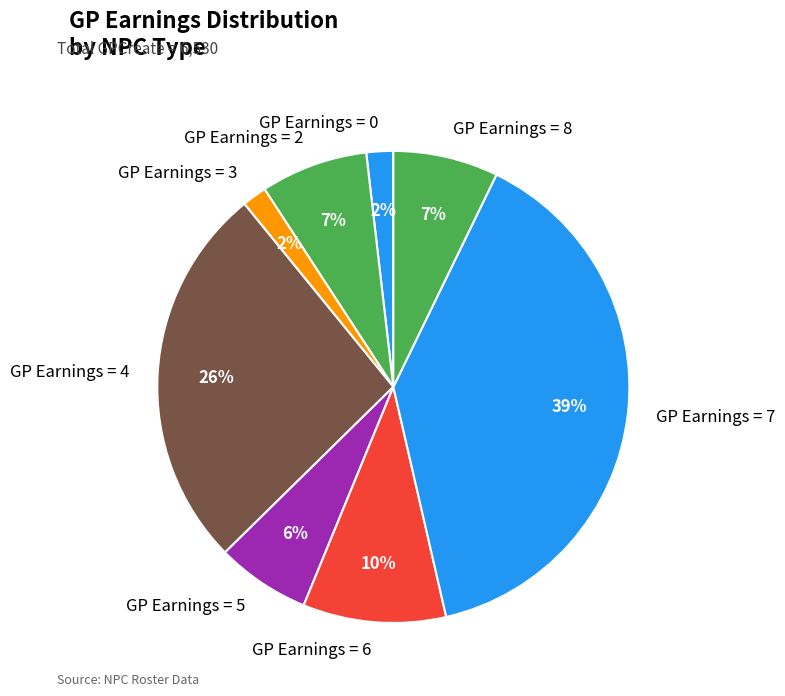

Is there any slice that represents more than half of the pie?

No